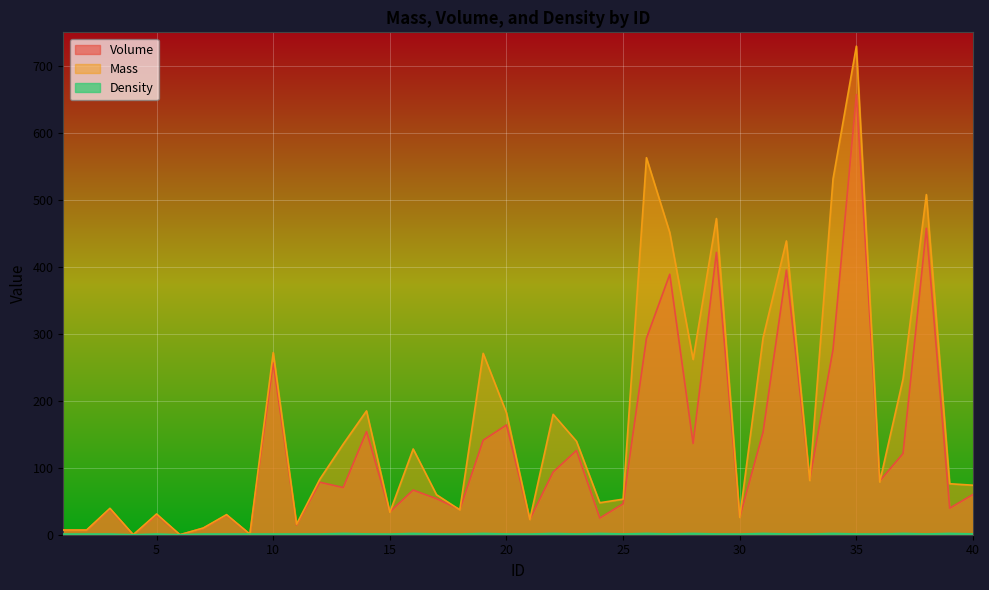

Which series has the largest total across all categories?

Mass